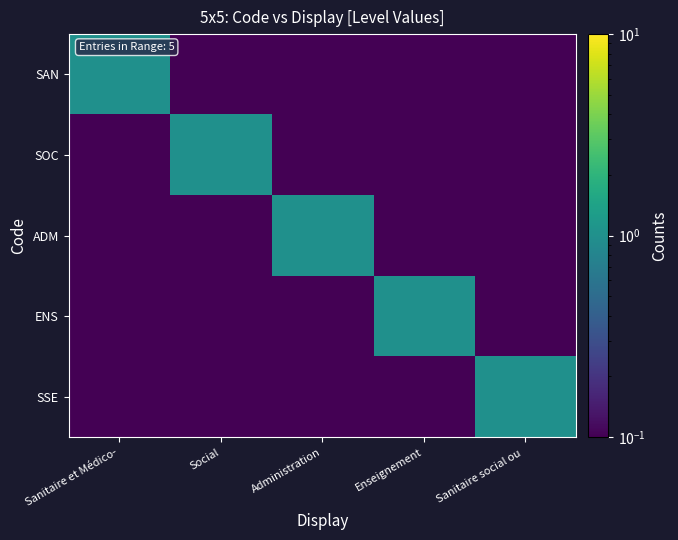

What is the spread (max minus min) of values at Sanitaire social ou ?

0.9